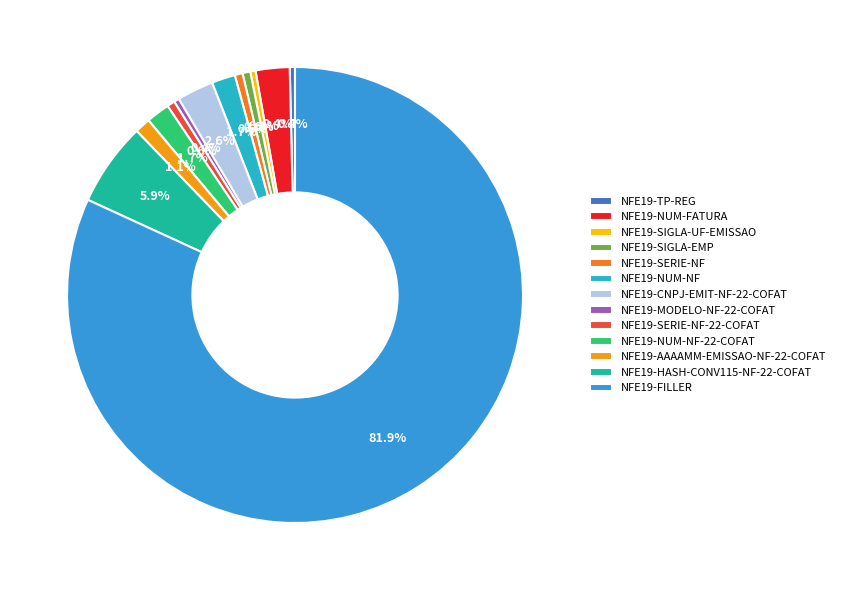

Is there any slice that represents more than half of the pie?

Yes